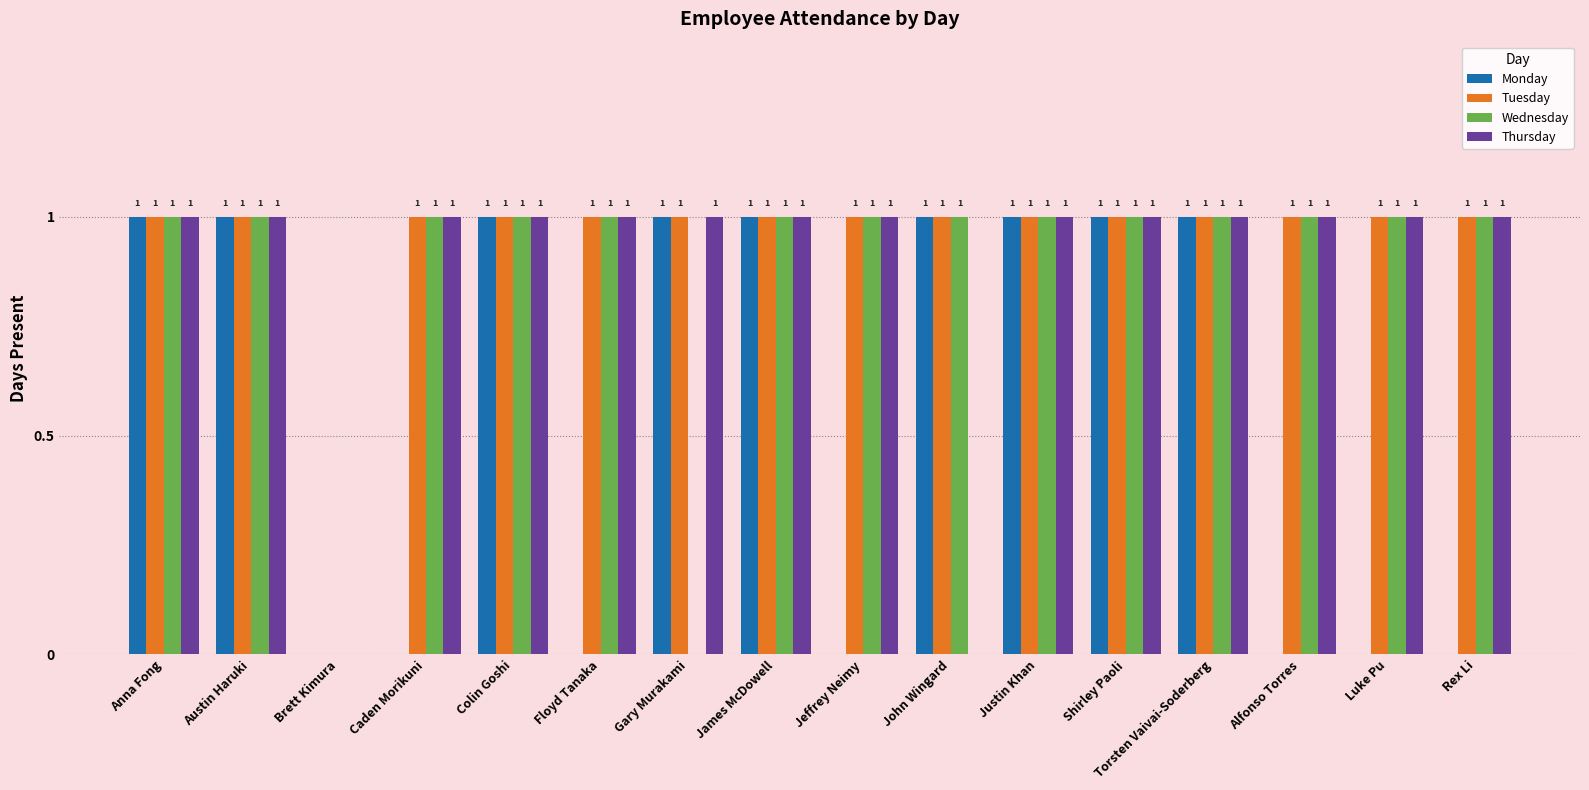

What is the total value across all series at Gary Murakami?

3